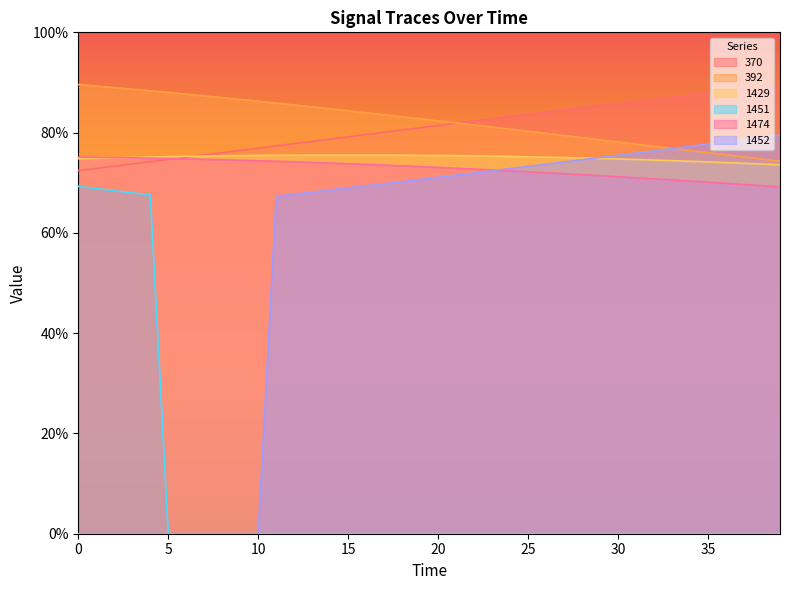

Reading right to left, transcribe all the data shown in this chart.

370: 39=89.4	38=89.0	37=88.7	36=88.3	35=87.9	34=87.5	33=87.1	32=86.6	31=86.2	30=85.8	29=85.4	28=85.0	27=84.5	26=84.1	25=83.6	24=83.2	23=82.8	22=82.3	21=81.9	20=81.4	19=81.0	18=80.5	17=80.1	16=79.6	15=79.2	14=78.7	13=78.2	12=77.8	11=77.3	10=76.9	9=76.4	8=76.0	7=75.5	6=75.1	5=74.7	4=74.2	3=73.8	2=73.3	1=72.9	0=72.4
392: 39=74.3	38=74.7	37=75.1	36=75.6	35=76.0	34=76.4	33=76.9	32=77.3	31=77.7	30=78.1	29=78.6	28=79.0	27=79.4	26=79.8	25=80.3	24=80.7	23=81.1	22=81.5	21=81.9	20=82.3	19=82.8	18=83.2	17=83.6	16=84.0	15=84.3	14=84.7	13=85.1	12=85.5	11=85.9	10=86.2	9=86.6	8=87.0	7=87.3	6=87.7	5=88.0	4=88.3	3=88.7	2=89.0	1=89.3	0=89.6
1429: 39=73.6	38=73.7	37=73.9	36=74.0	35=74.2	34=74.3	33=74.4	32=74.5	31=74.6	30=74.7	29=74.8	28=74.9	27=75.0	26=75.1	25=75.2	24=75.2	23=75.3	22=75.3	21=75.4	20=75.4	19=75.5	18=75.5	17=75.5	16=75.5	15=75.5	14=75.5	13=75.5	12=75.5	11=75.5	10=75.5	9=75.4	8=75.4	7=75.3	6=75.3	5=75.2	4=75.1	3=75.0	2=75.0	1=74.9	0=74.8
1451: 39=0.0	38=0.0	37=0.0	36=0.0	35=0.0	34=0.0	33=0.0	32=0.0	31=0.0	30=0.0	29=0.0	28=0.0	27=0.0	26=0.0	25=0.0	24=0.0	23=0.0	22=0.0	21=0.0	20=0.0	19=0.0	18=0.0	17=0.0	16=0.0	15=0.0	14=0.0	13=0.0	12=0.0	11=0.0	10=0.0	9=0.0	8=0.0	7=0.0	6=0.0	5=0.0	4=67.6	3=68.0	2=68.4	1=68.8	0=69.3
1474: 39=69.2	38=69.4	37=69.7	36=69.9	35=70.1	34=70.3	33=70.6	32=70.8	31=71.0	30=71.2	29=71.4	28=71.6	27=71.8	26=72.0	25=72.2	24=72.4	23=72.5	22=72.7	21=72.9	20=73.0	19=73.2	18=73.4	17=73.5	16=73.7	15=73.8	14=73.9	13=74.0	12=74.2	11=74.3	10=74.4	9=74.5	8=74.6	7=74.7	6=74.8	5=74.8	4=74.9	3=75.0	2=75.0	1=75.1	0=75.1
1452: 39=79.5	38=79.1	37=78.6	36=78.2	35=77.7	34=77.3	33=76.8	32=76.4	31=75.9	30=75.5	29=75.0	28=74.6	27=74.1	26=73.7	25=73.3	24=72.8	23=72.4	22=72.0	21=71.5	20=71.1	19=70.7	18=70.2	17=69.8	16=69.4	15=69.0	14=68.5	13=68.1	12=67.7	11=67.3	10=0.0	9=0.0	8=0.0	7=0.0	6=0.0	5=0.0	4=0.0	3=0.0	2=0.0	1=0.0	0=0.0